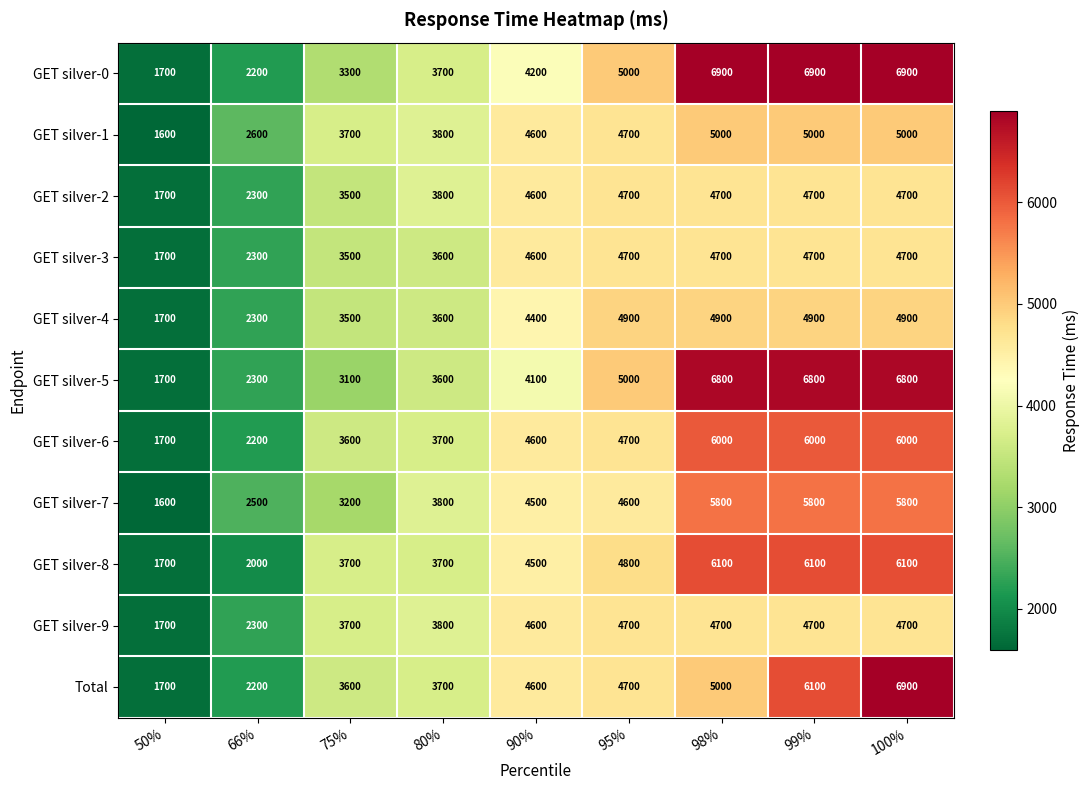

True or false: GET silver-0 has a value of 3300 at 75%.

True